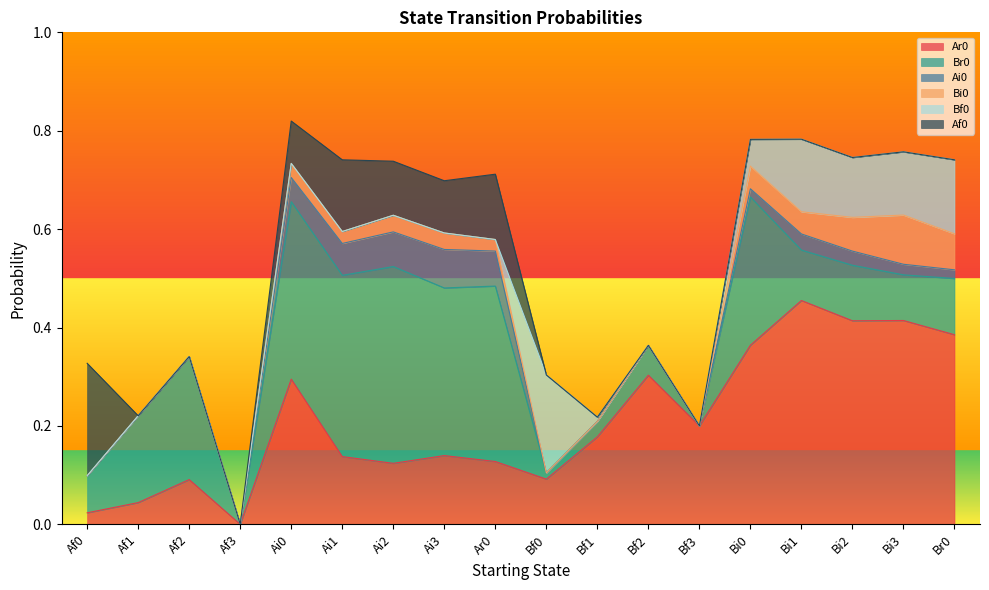

What is the spread (max minus min) of values at Ai2?

0.4